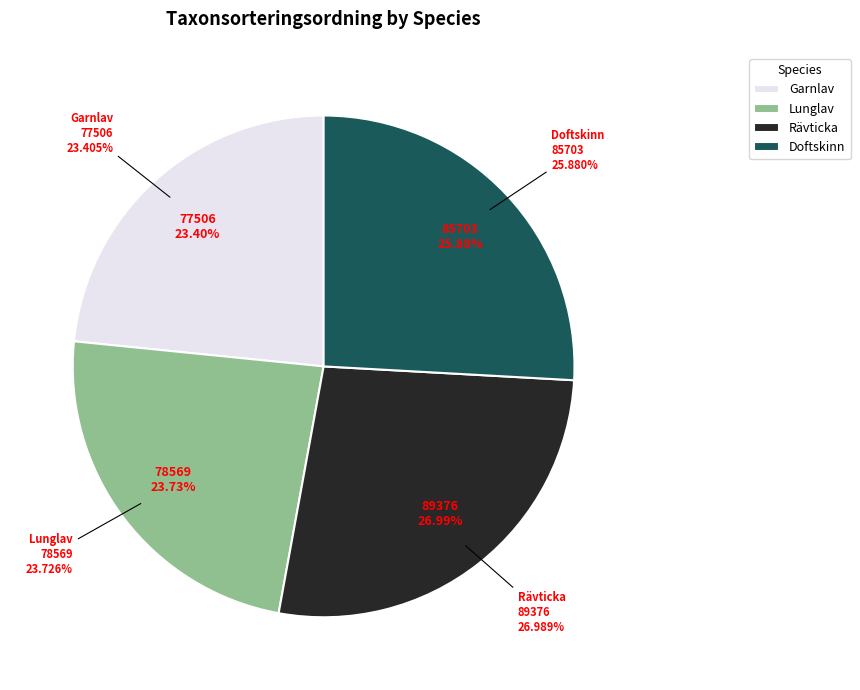

Does Doftskinn (96972898) account for over 50% of the chart?

No